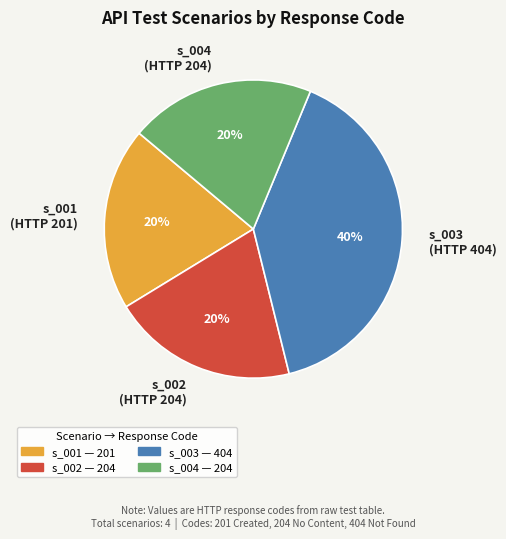

What is the ratio of the value at s_001 (HTTP 201) to the value at s_003 (HTTP 404)?

0.5